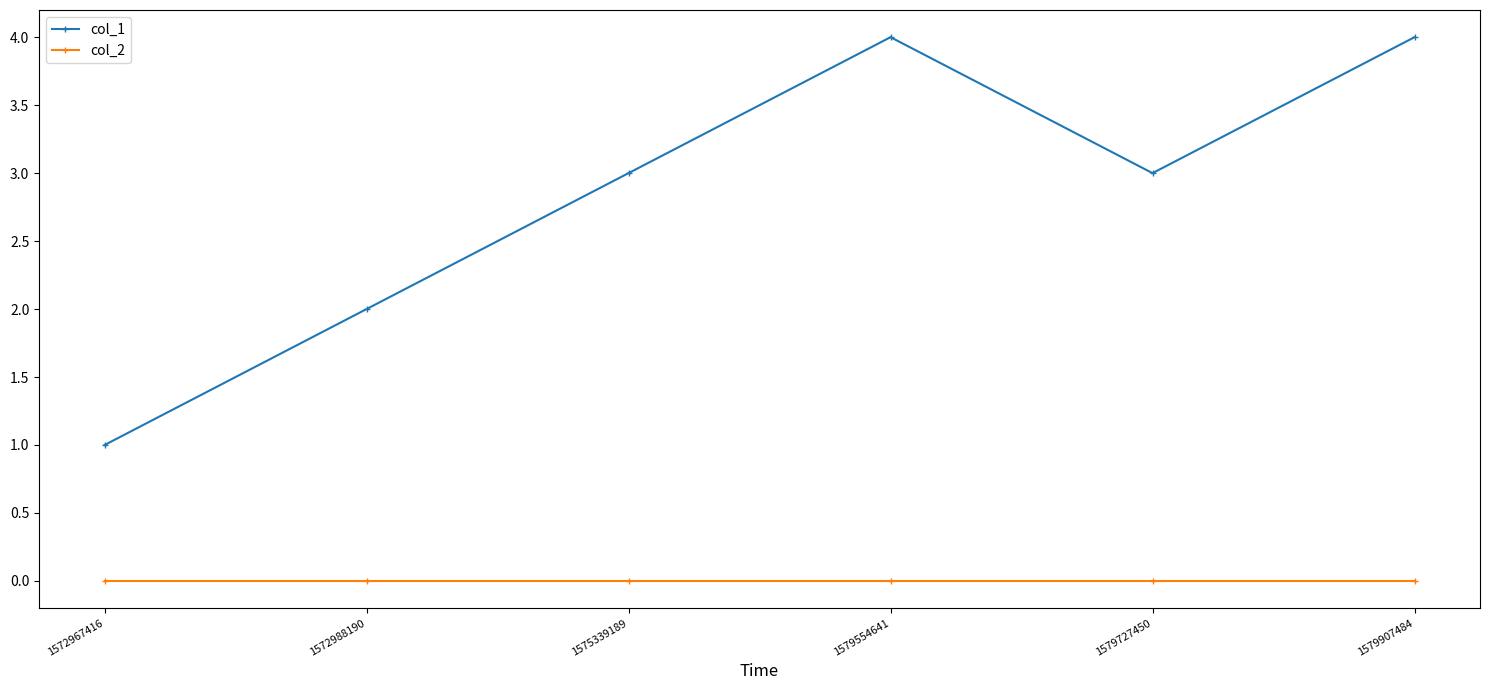

What is the sum of all col_1 values?

17